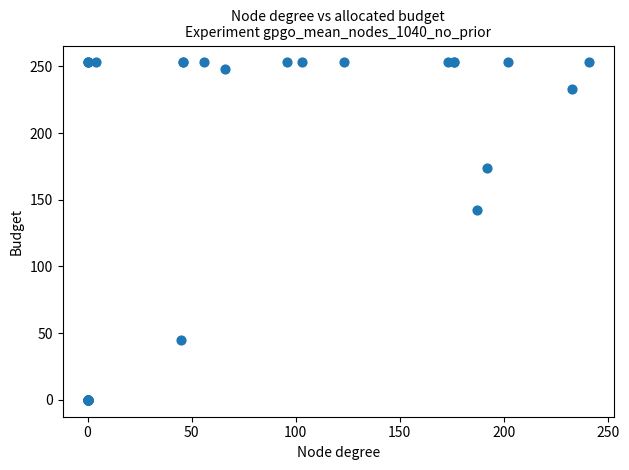

What Y value in the scatter plot is closest to 126?

142